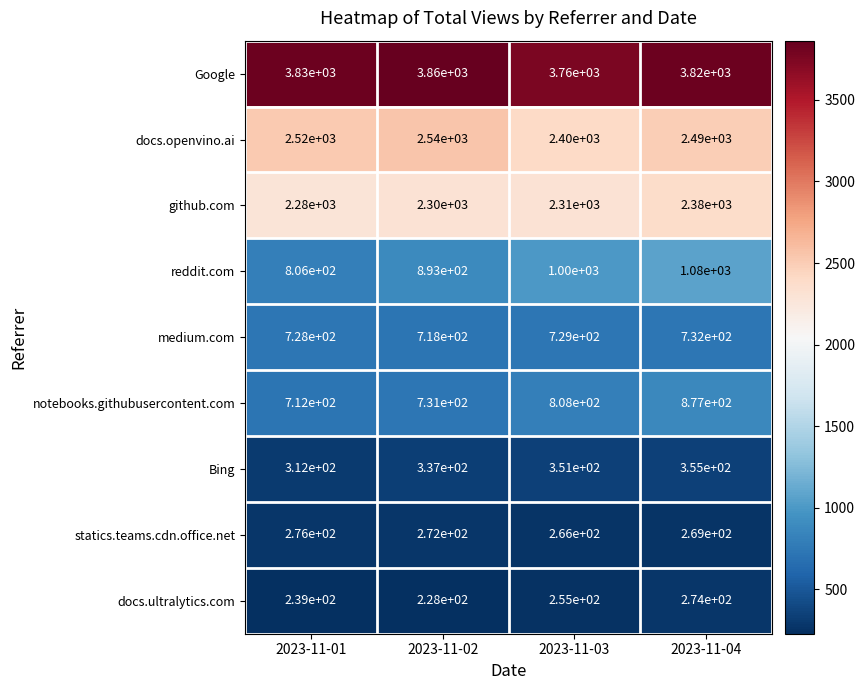

What value does the github.com series have at 2023-11-01, to the nearest 5?

2280